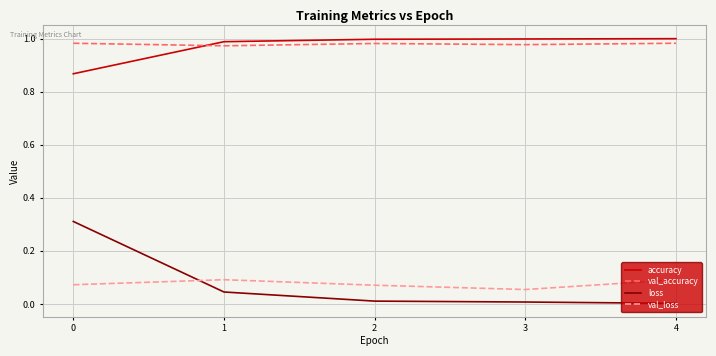

What are all the series names shown in the legend?

accuracy, val_accuracy, loss, val_loss